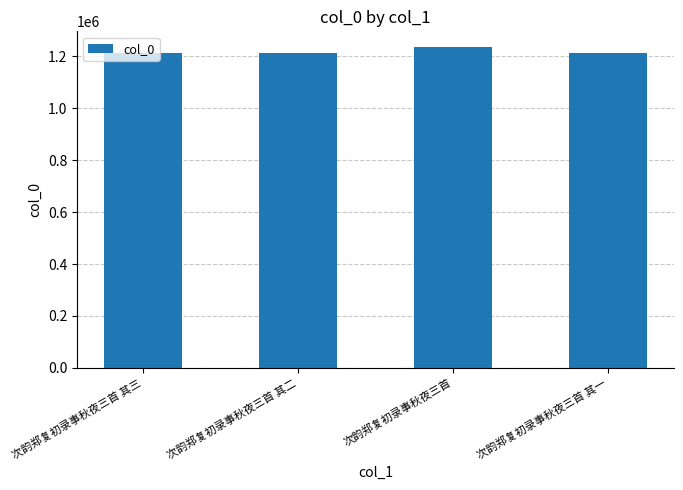

How many values are below 1215165?

2